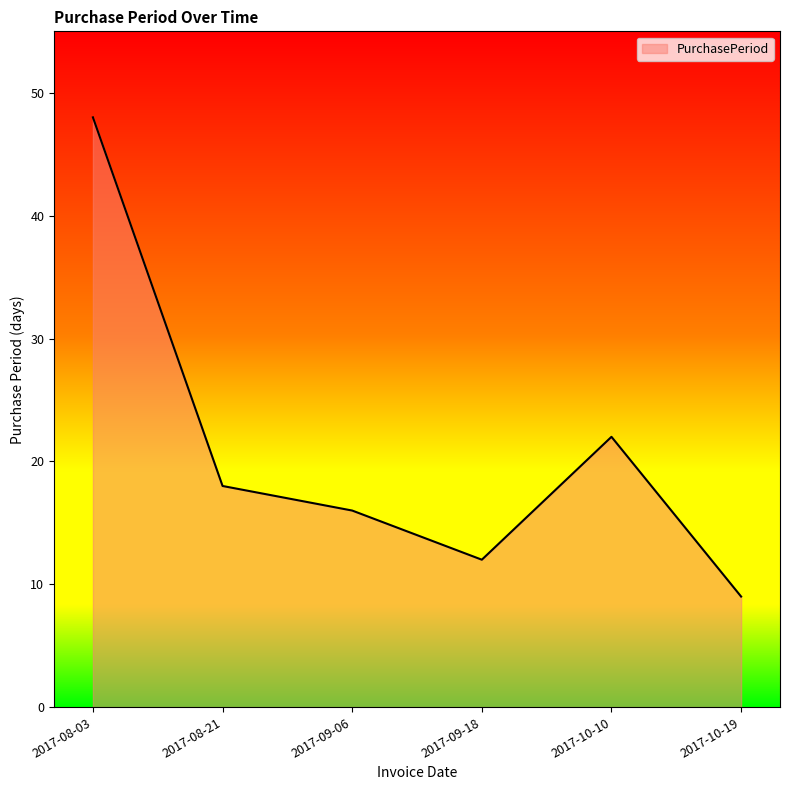

True or false: the data has more than 2 interior local peaks.

False